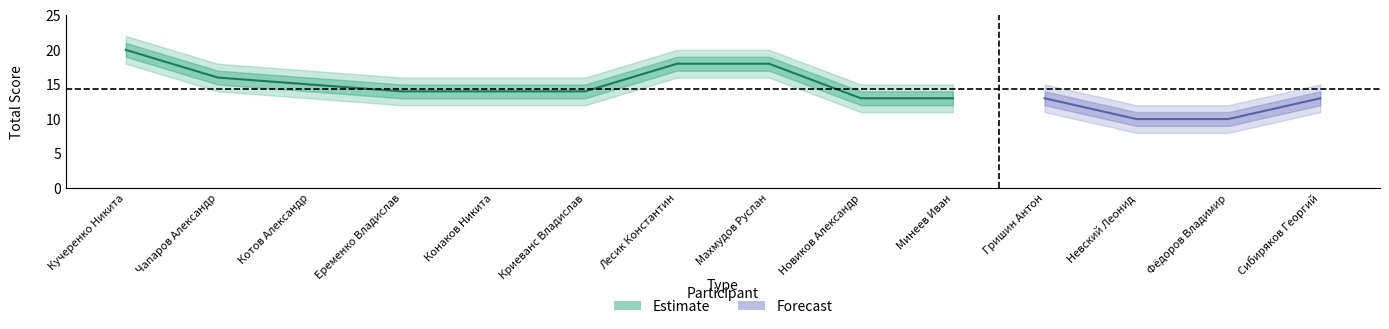

The place series shows 16.5 at Минеев Иван. True or false?

False